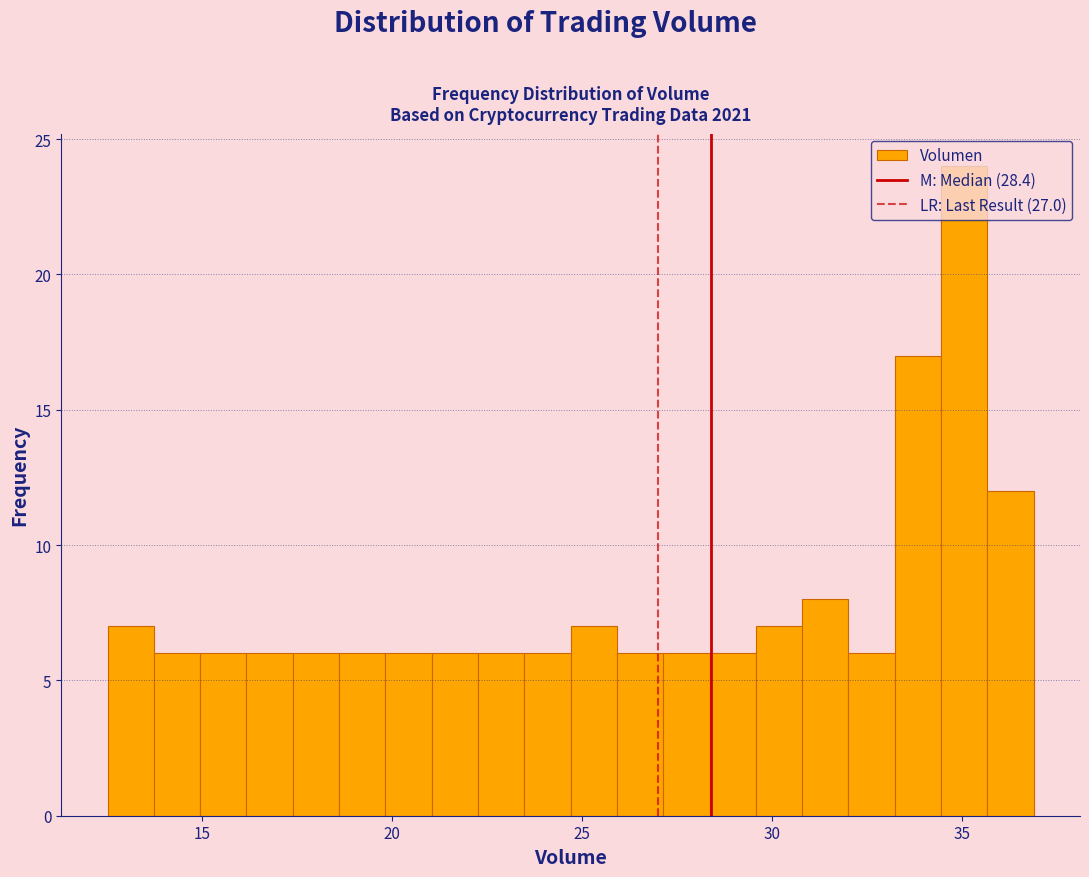

Around what value on the x-axis is the tallest bar? Give the approximate position of its centre, as read against the axis.

35.0